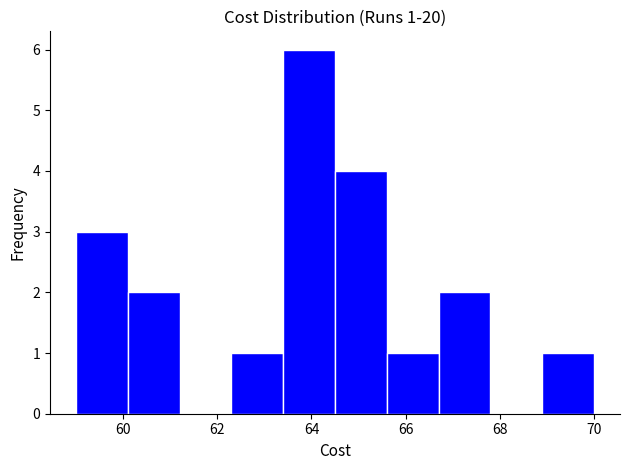

Which range on the x-axis has the tallest bar?

63.4 to 64.5